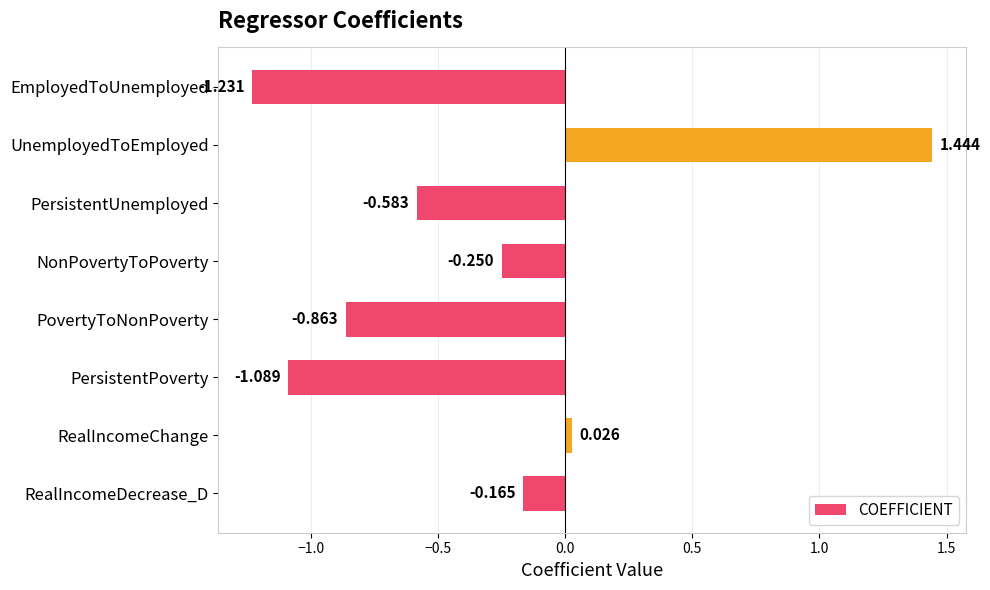

What is the difference between the maximum and second lowest values?

2.5